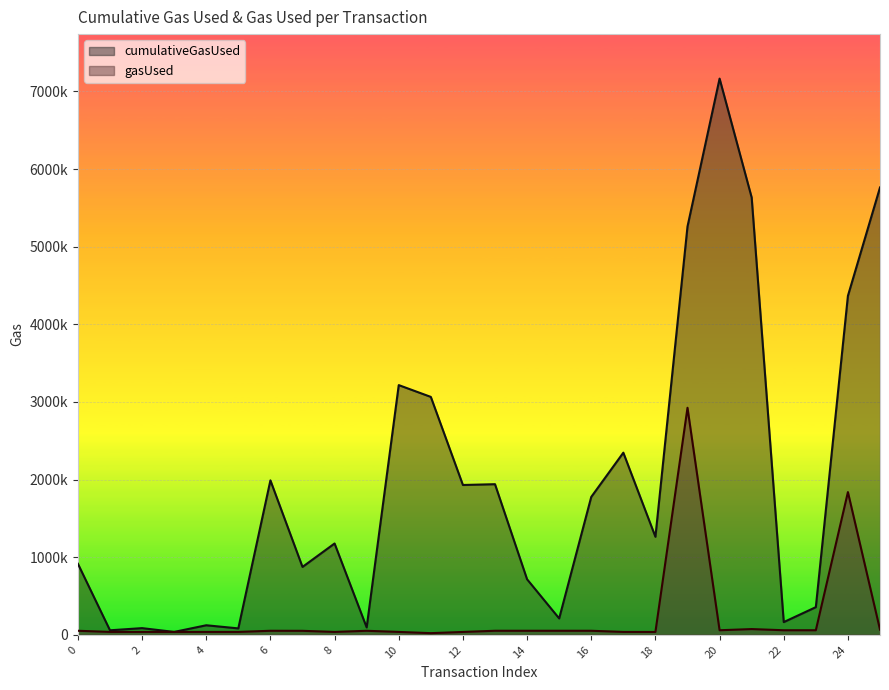

Is it true that gasUsed equals 68825 at 7?

False